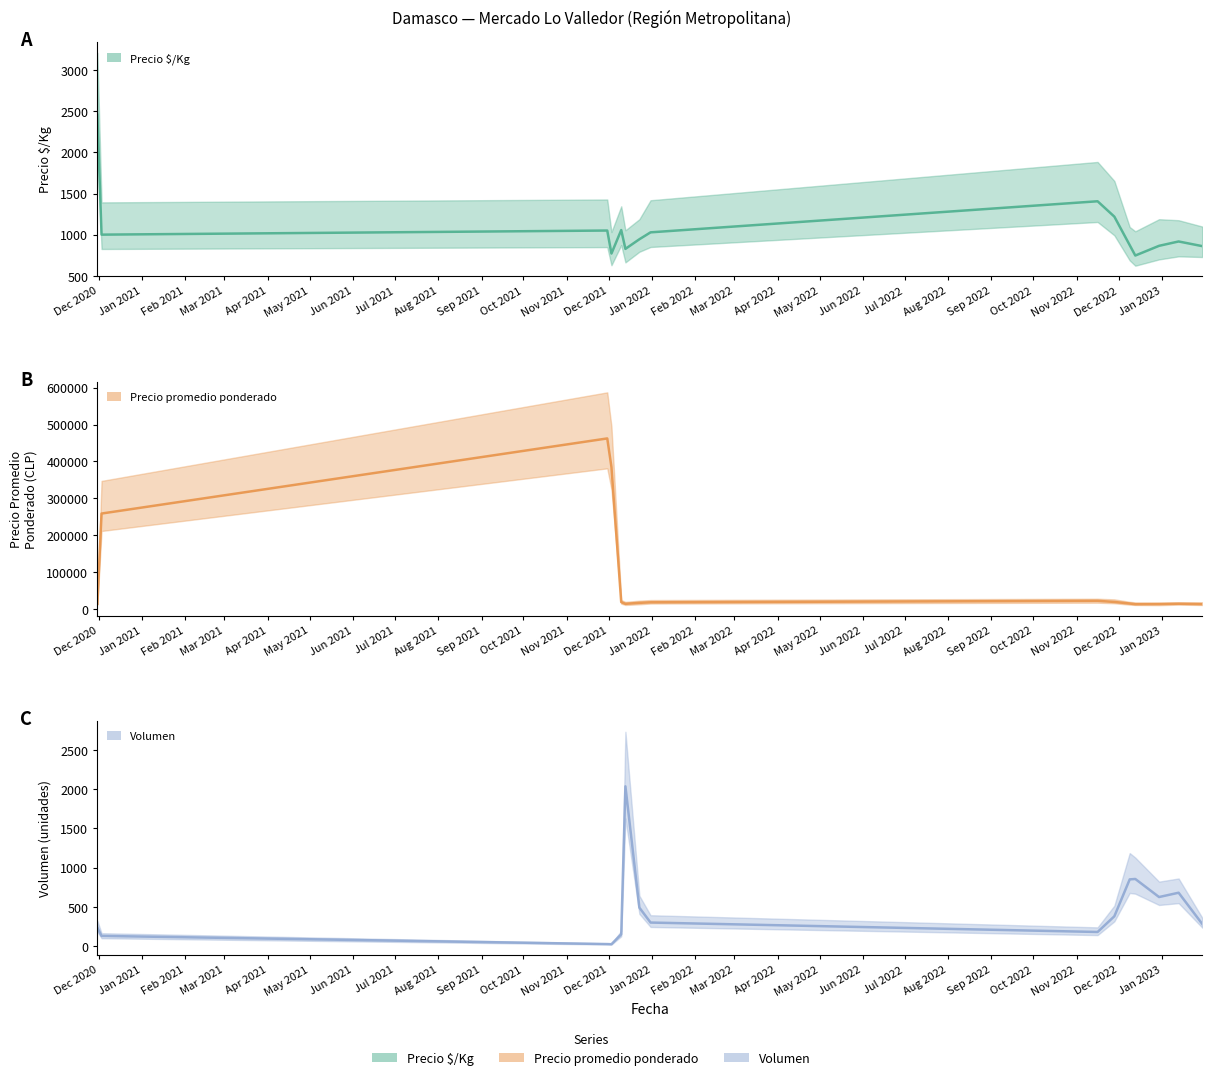

Which series has the largest range (max minus min)?

Precio promedio ponderado